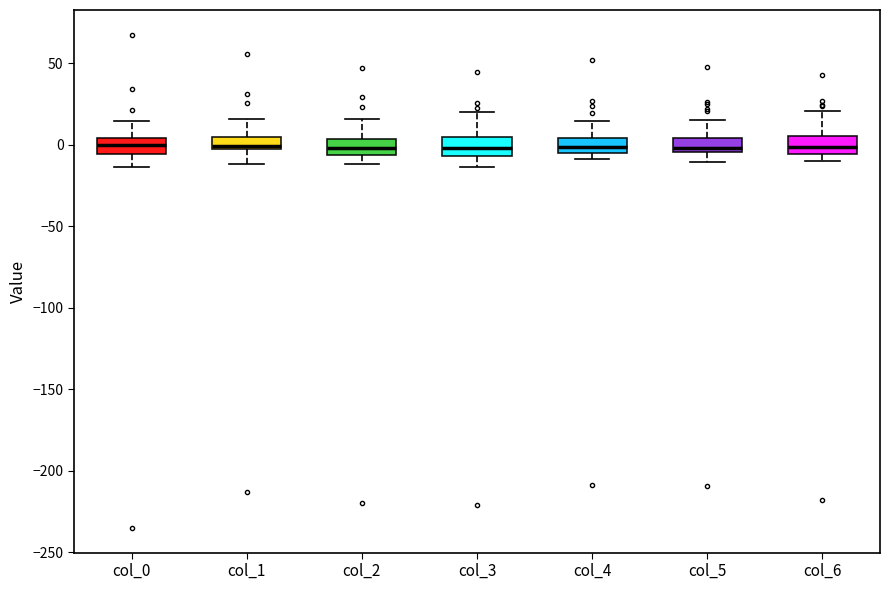

Reading left to right, transcribe this box plot: for each box, give where its median line is, the range the box spans, and where its two whiskers end, as read against the y-axis. The values are not printed on the chart, so give them approximately, as read against the axis.

col_0: median 0, box -5 to 5, whiskers -15 to 15
col_1: median 0, box -5 to 5, whiskers -10 to 15
col_2: median 0, box -5 to 5, whiskers -10 to 15
col_3: median 0, box -5 to 5, whiskers -15 to 20
col_4: median 0, box -5 to 5, whiskers -10 to 15
col_5: median 0, box -5 to 5, whiskers -10 to 15
col_6: median 0, box -5 to 5, whiskers -10 to 20